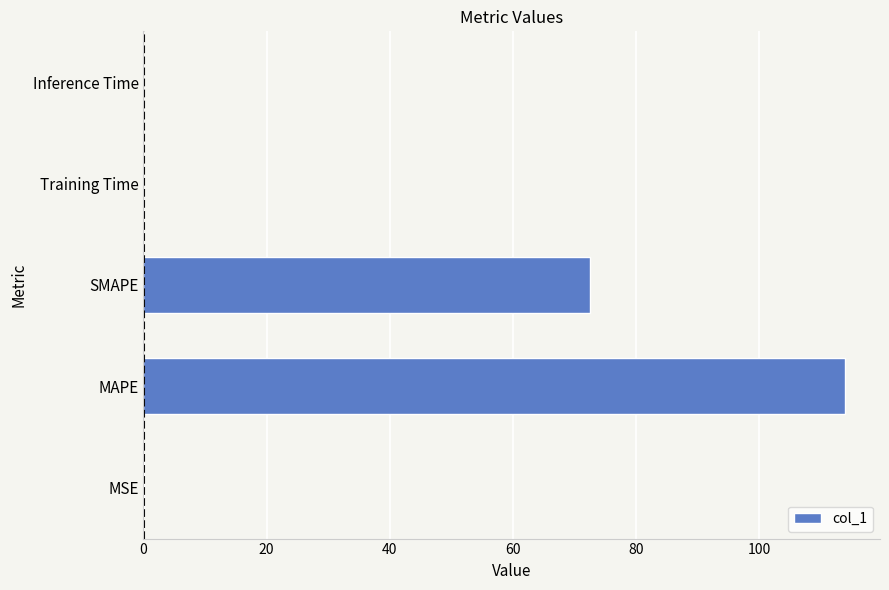

Between MAPE and SMAPE, which is larger?

MAPE